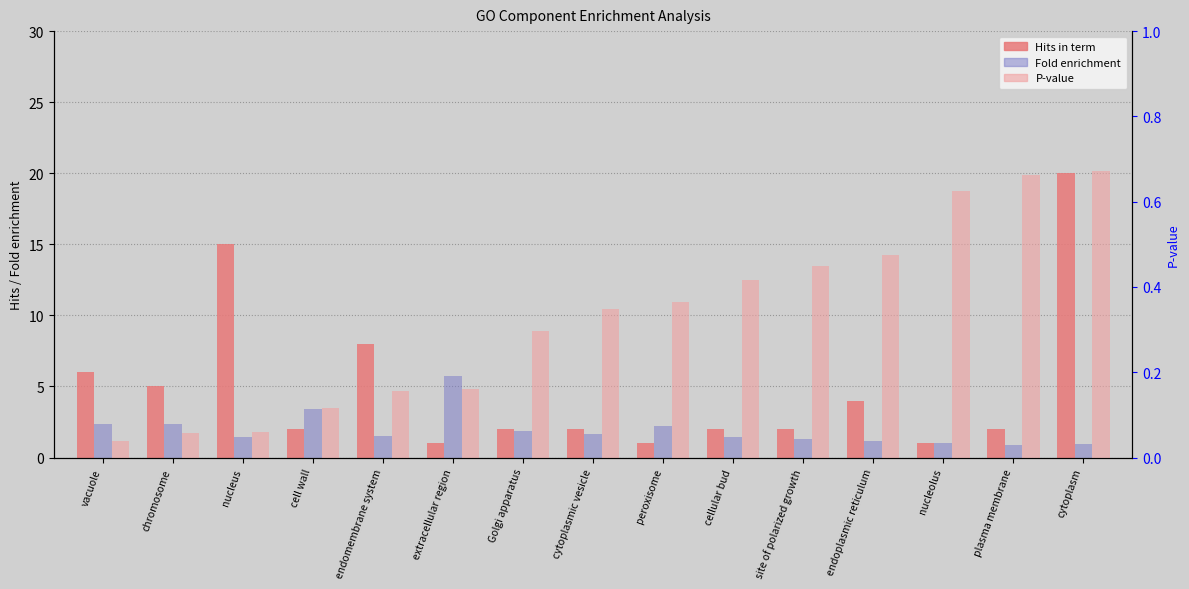

Reading right to left, what are all the values shown in this chart?

Hits in term: 20.0	2.0	1.0	4.0	2.0	2.0	1.0	2.0	2.0	1.0	8.0	2.0	15.0	5.0	6.0
Fold enrichment: 1.0	0.9	1.0	1.1	1.3	1.4	2.2	1.6	1.8	5.8	1.5	3.4	1.4	2.4	2.3
P-value: 0.7	0.7	0.6	0.5	0.4	0.4	0.4	0.3	0.3	0.2	0.2	0.1	0.1	0.1	0.0